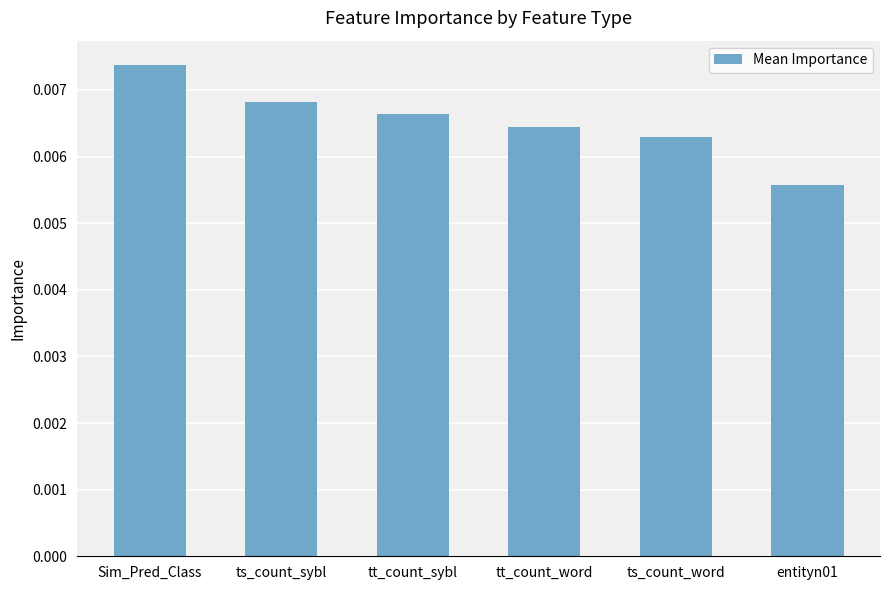

Which category has the lowest value across all series?

entityn01